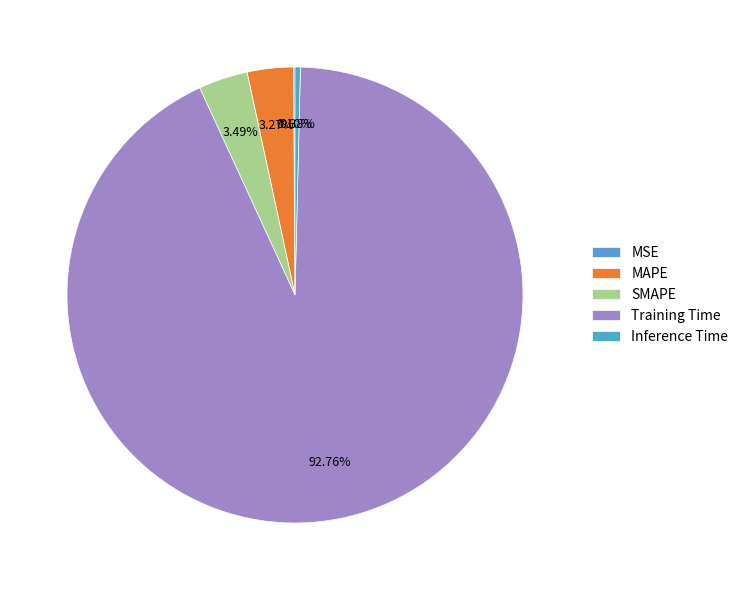

What is the largest slice in the pie chart?

Training Time